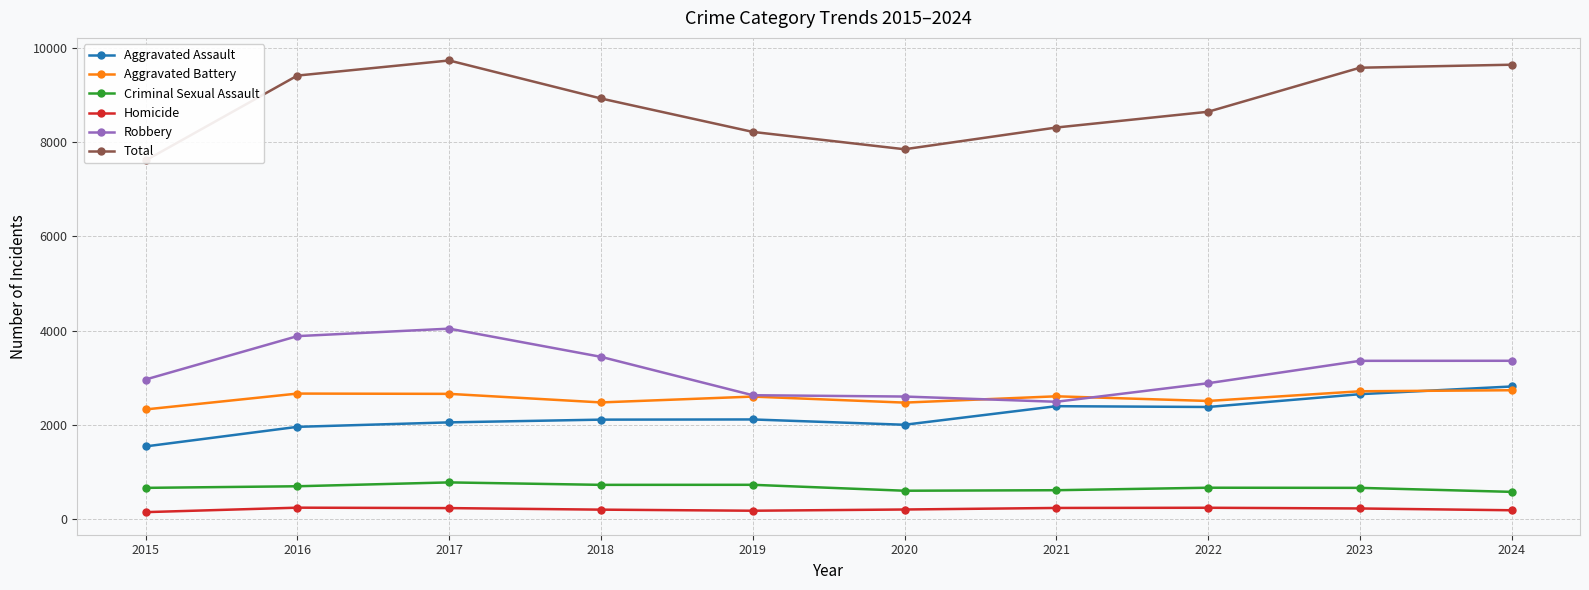

Is the value of Criminal Sexual Assault at 2021 greater than the value of Aggravated Assault at 2024?

No